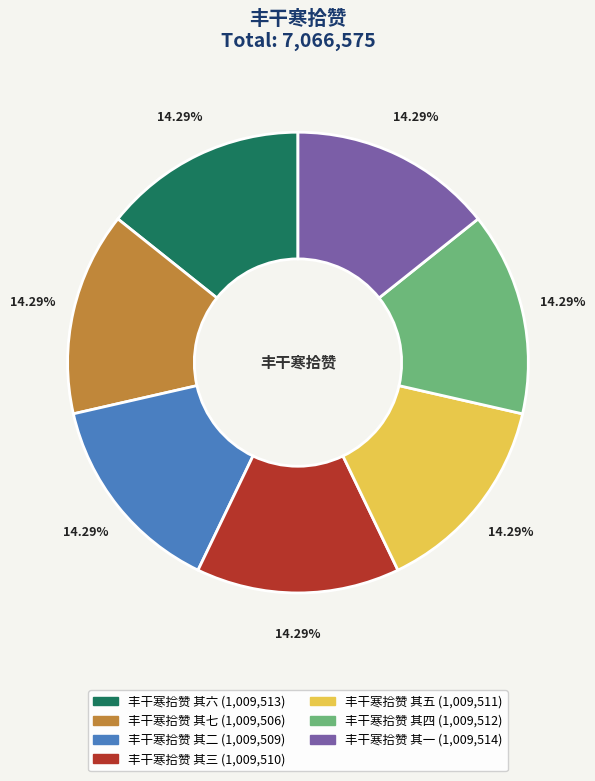

True or false: 丰干寒拾赞 其四 accounts for 2% of the total.

False